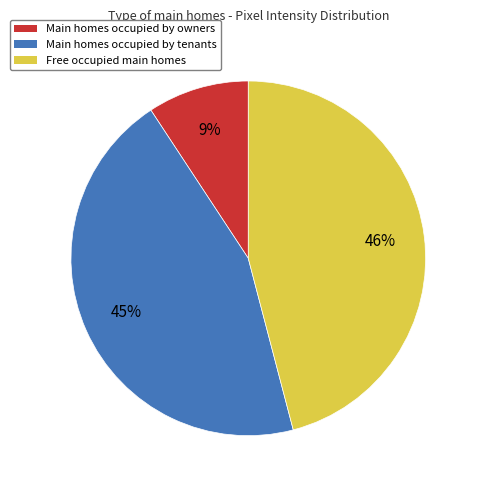

Which category has the biggest portion of the pie?

Free occupied main homes